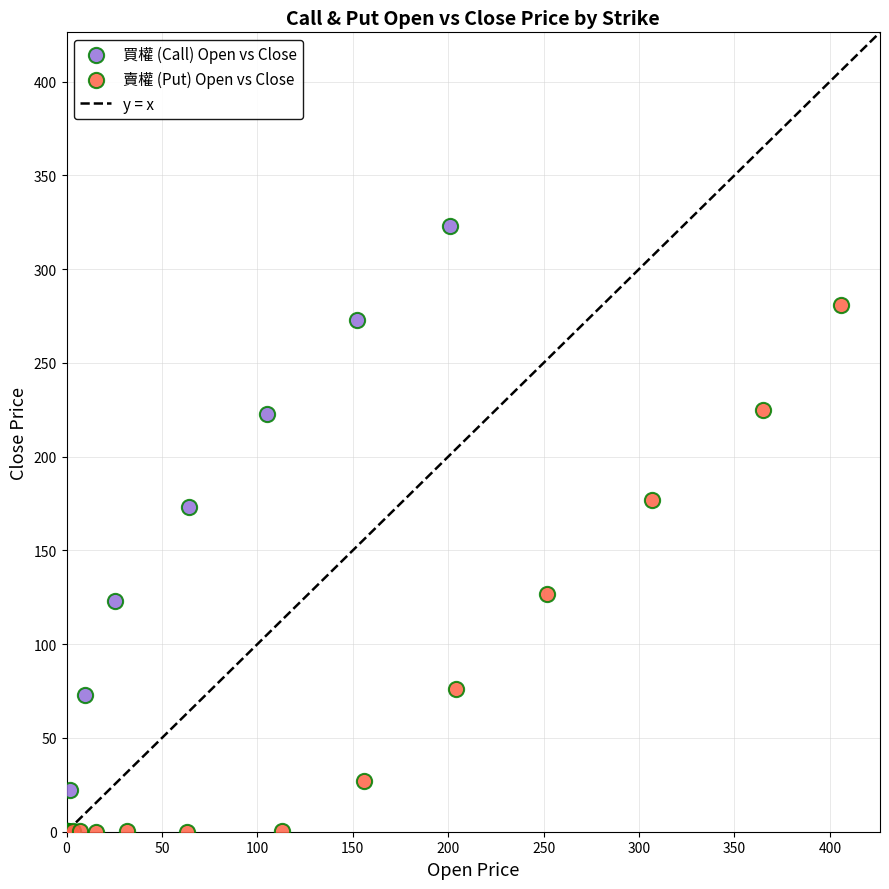

Which series contains the highest Y value?

買權 (Call) Open vs Close